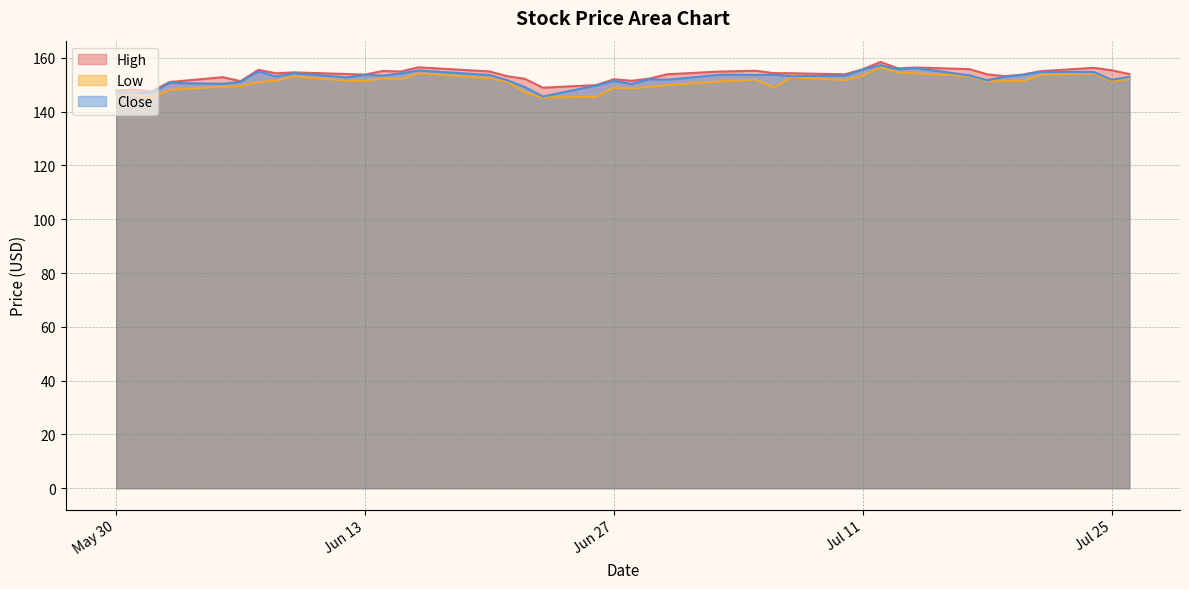

How many interior local peaks does the Close series have?

12